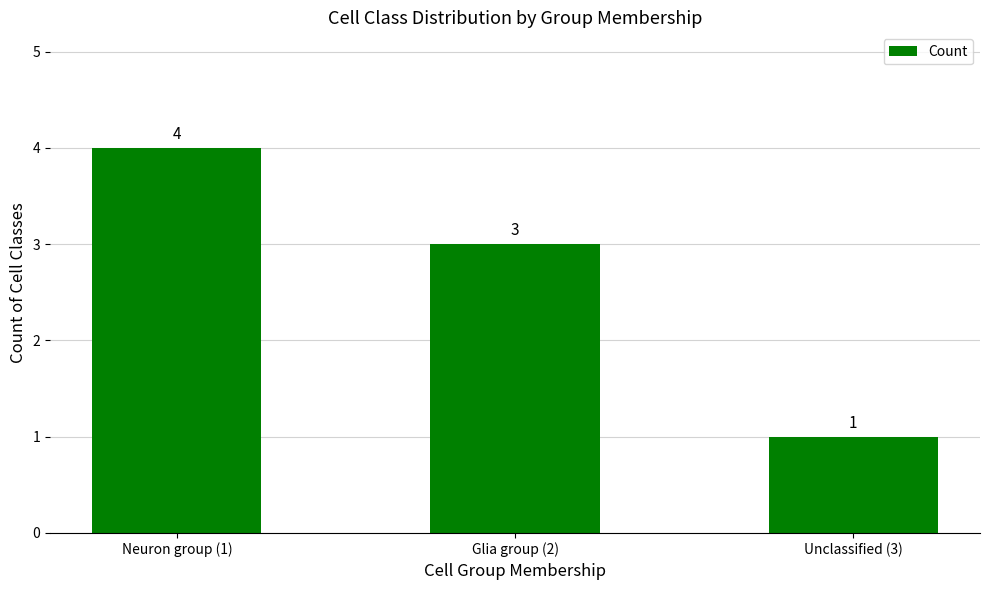

What is the difference between the maximum and minimum values?

3